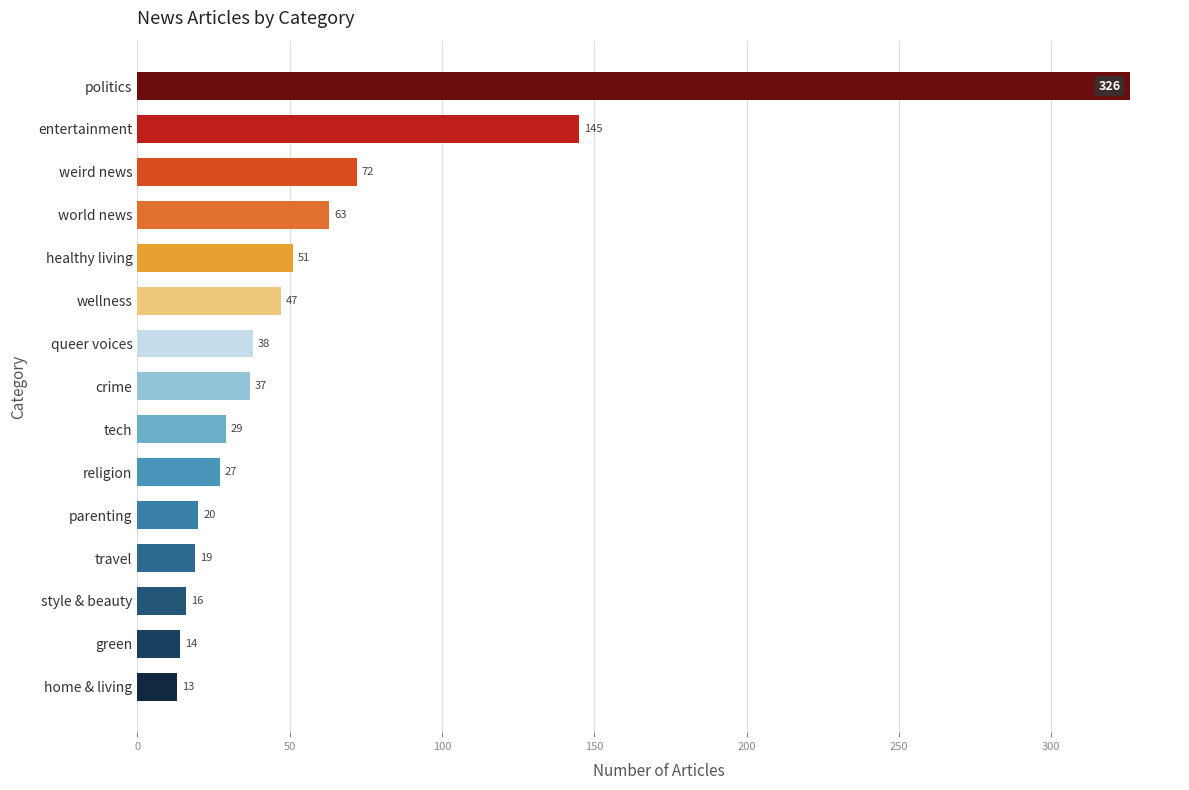

At which label is the value closest to 169?

entertainment